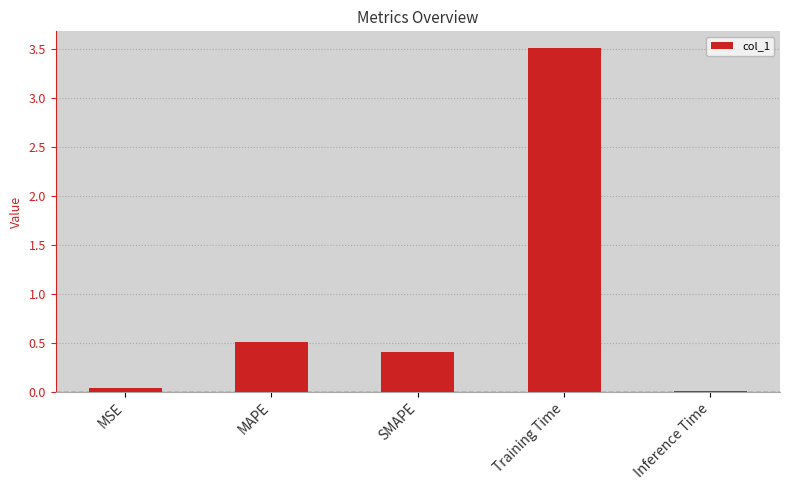

Does the chart contain stacked bars?

No